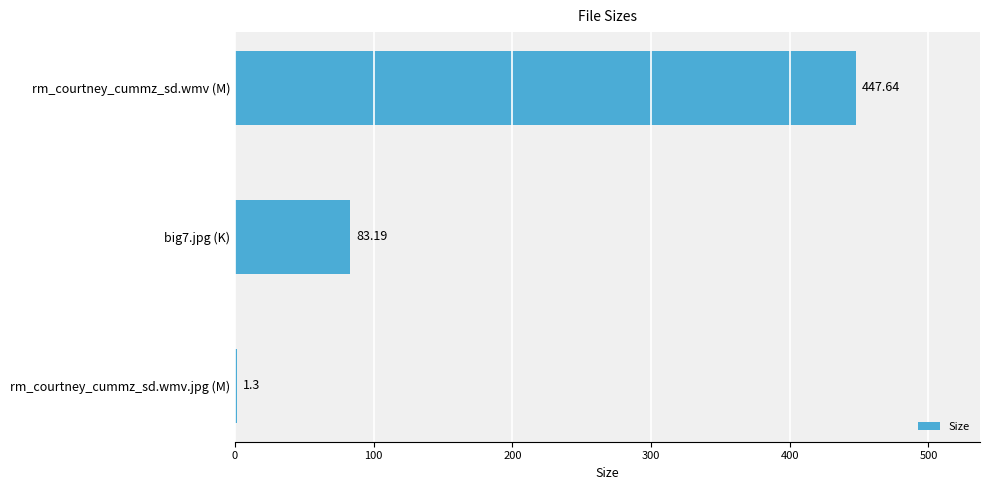

What is the change in value from rm_courtney_cummz_sd.wmv.jpg (M) to big7.jpg (K)?

+81.9